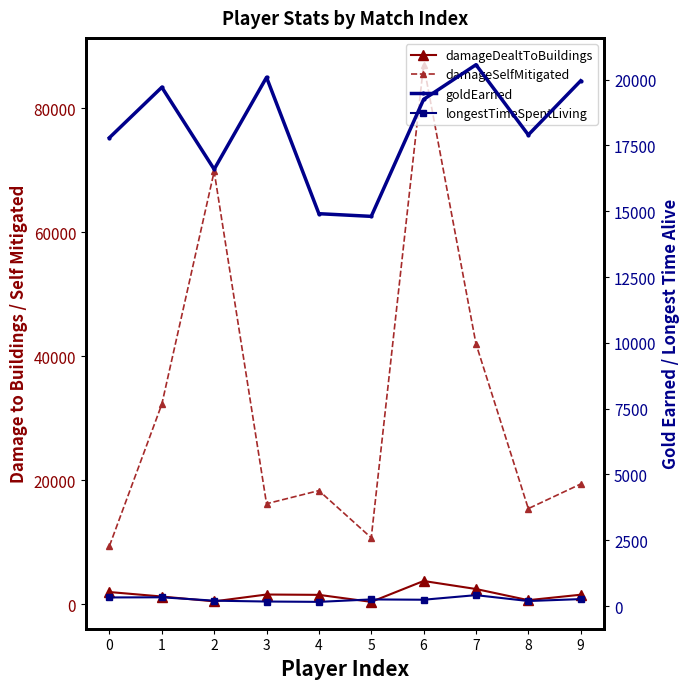

True or false: damageDealtToBuildings and longestTimeSpentLiving intersect in this chart.

False